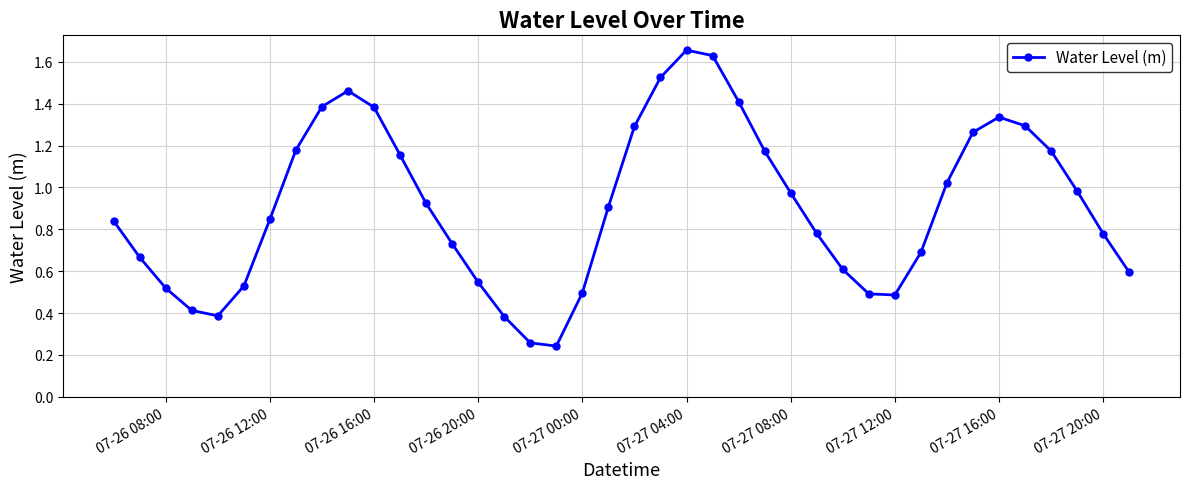

How many lines are shown in the chart?

1